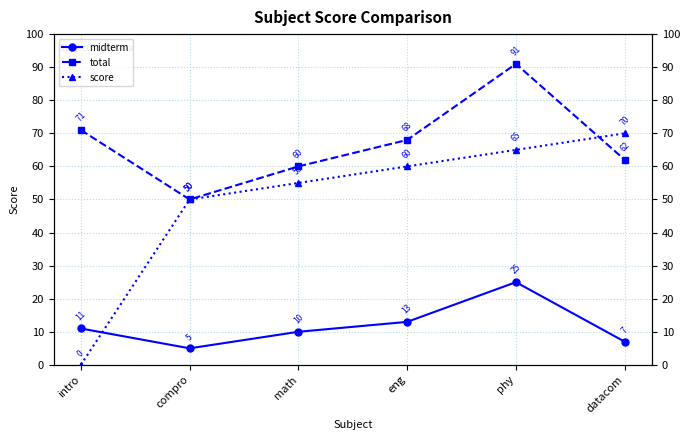

What is the label of the 3rd point from the left?

math